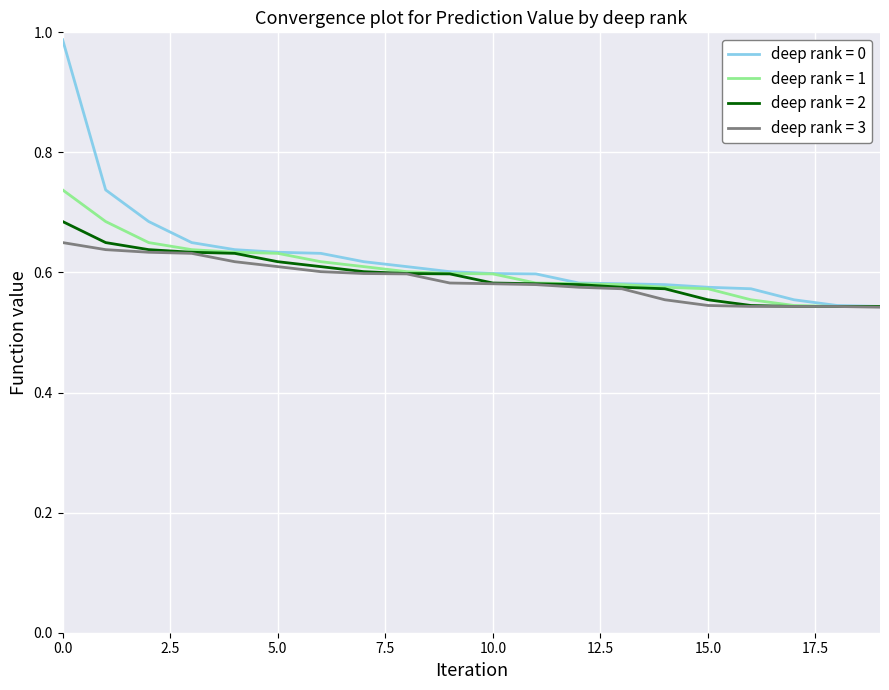

Which series has the largest range (max minus min)?

deep rank = 0